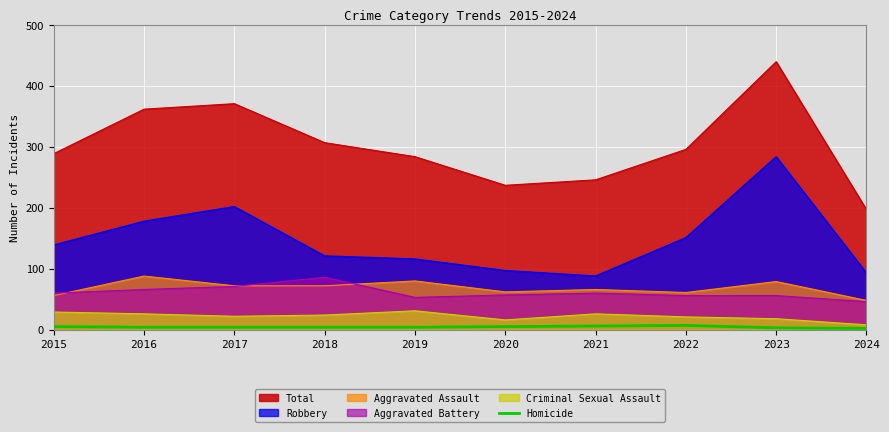

At which label does the data first exceed 4?

2015